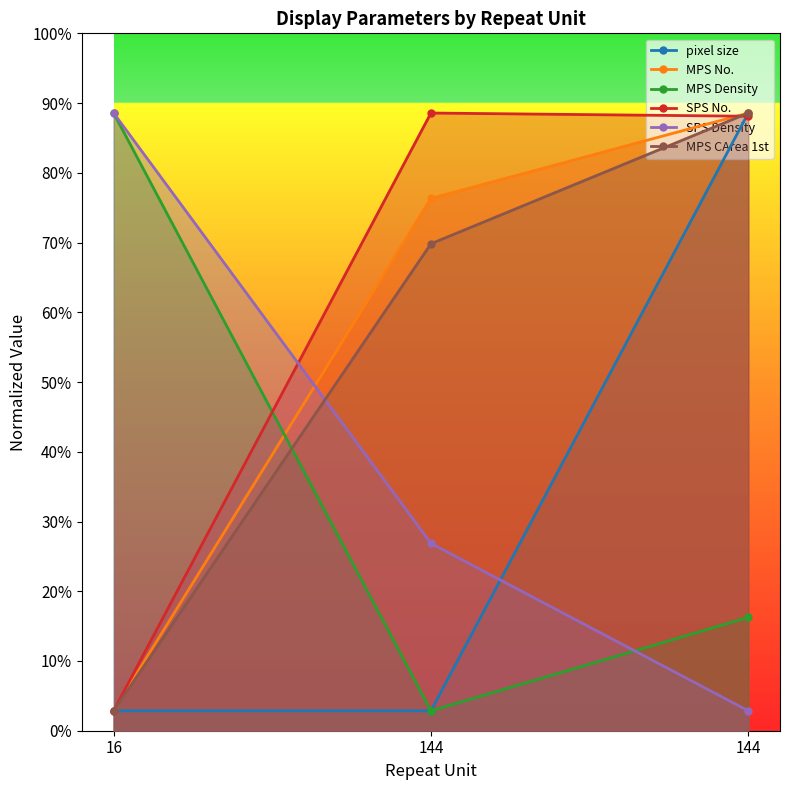

What are all the series names shown in the legend?

pixel size, MPS No., MPS Density, SPS No., SPS Density, MPS CArea 1st